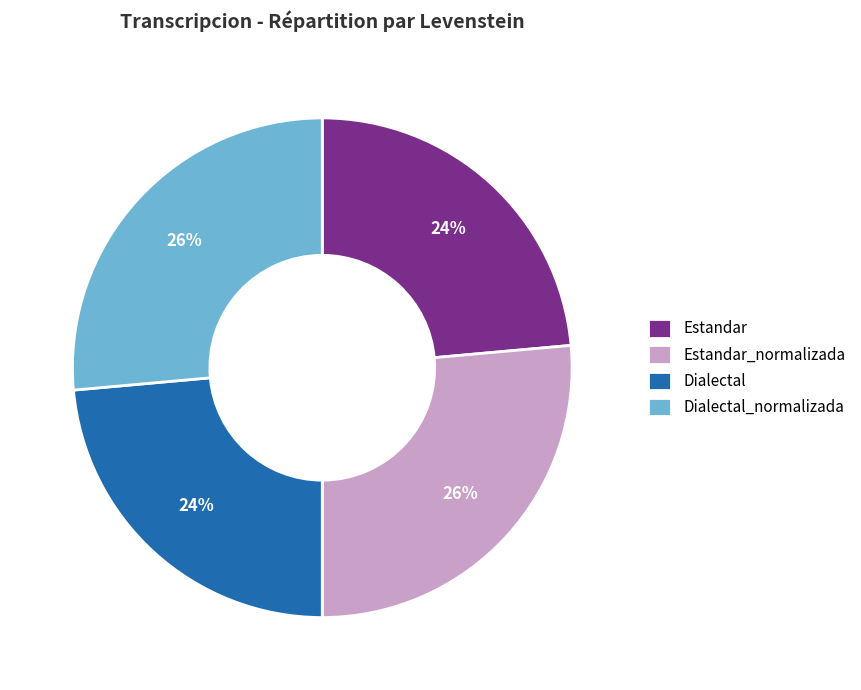

Count the number of slices in the pie.

4